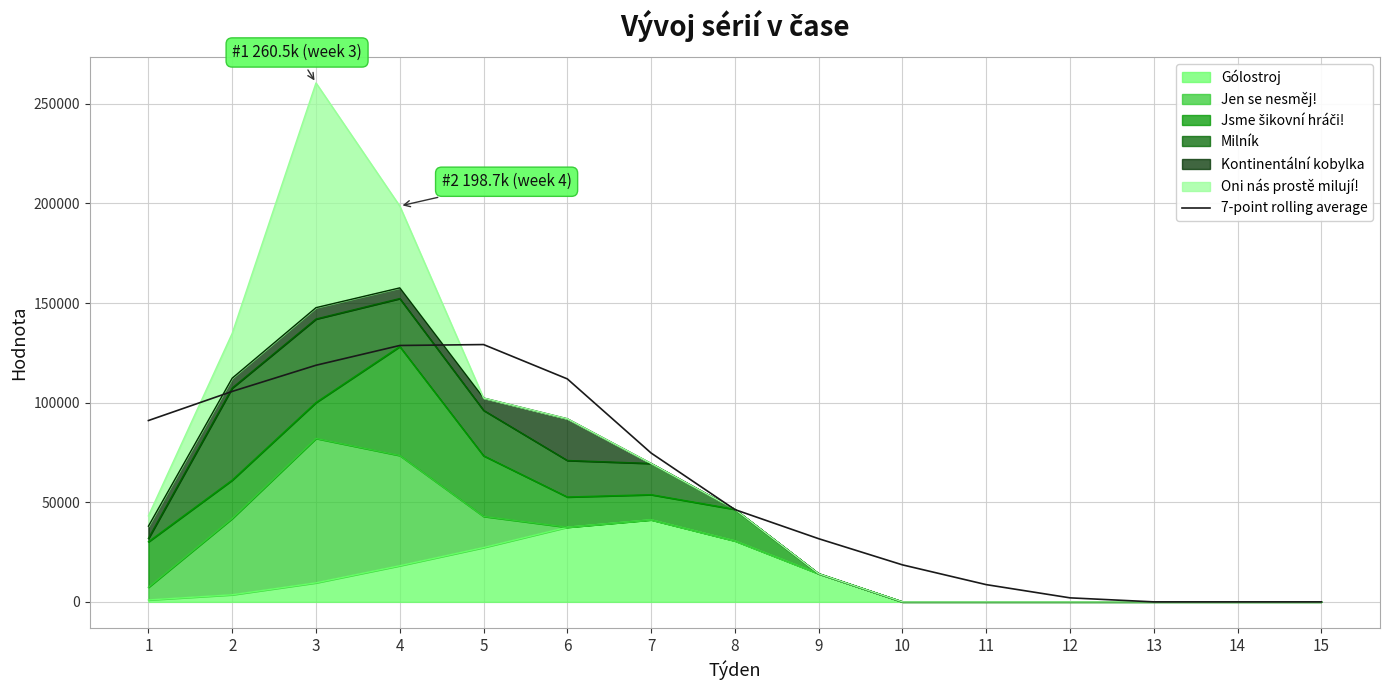

Reading left to right, transcribe all the data shown in this chart.

91023.0	105640.0	118769.1	128692.6	129157.0	111919.0	74706.4	46321.6	31704.6	18575.4	8652.0	2017.9	0.0	0.0	0.0